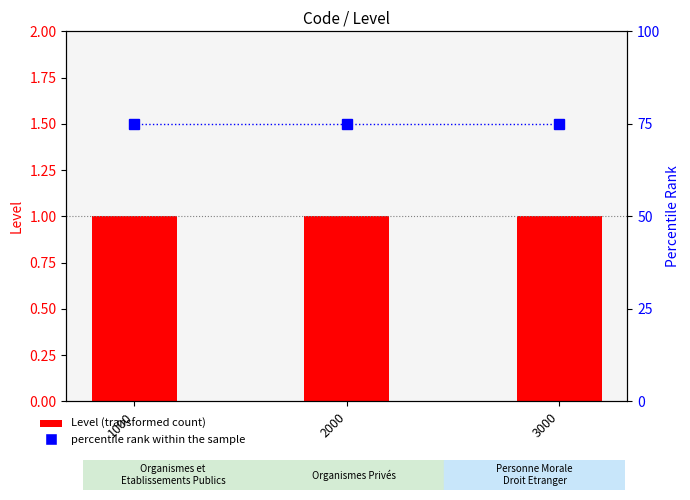

Rank the categories by Level (transformed count) value from lowest to highest.

1000, 2000, 3000